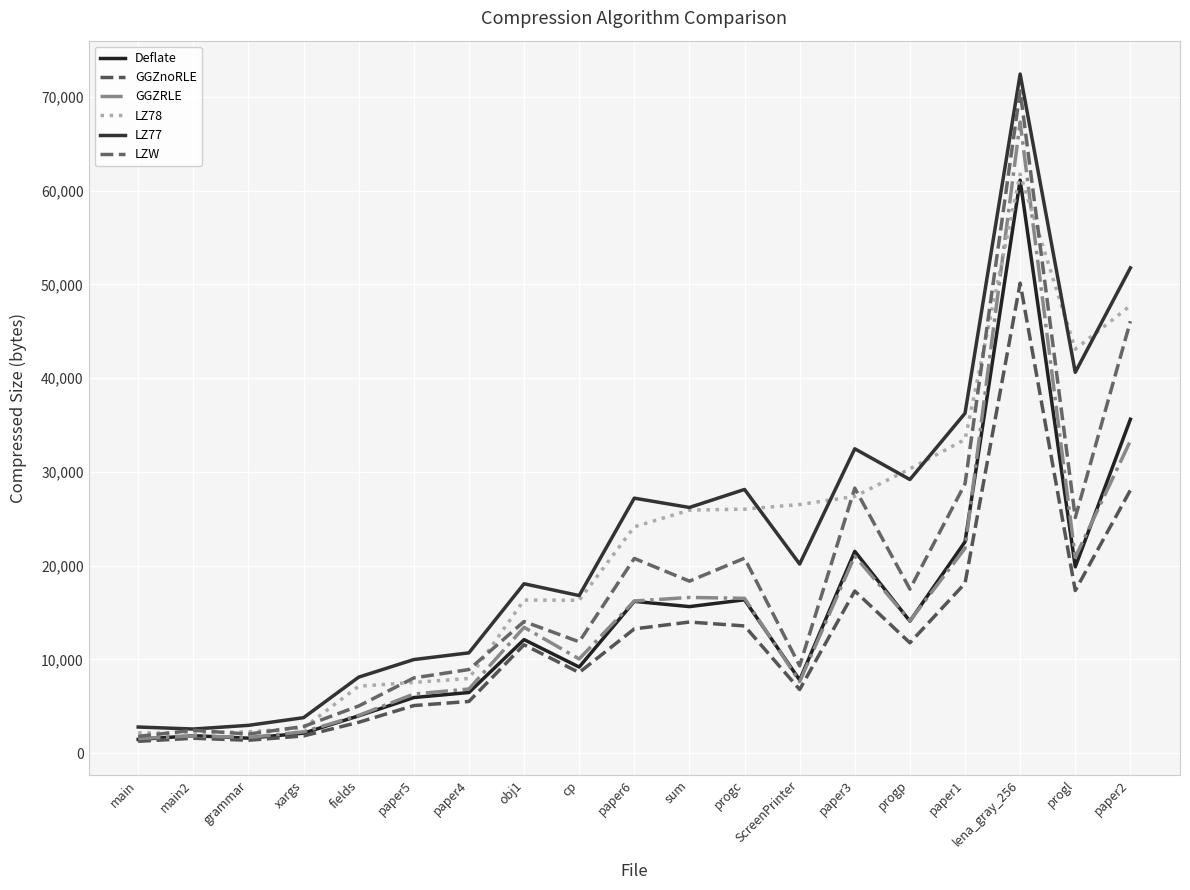

How many values in the GGZnoRLE series are below 11553?

9